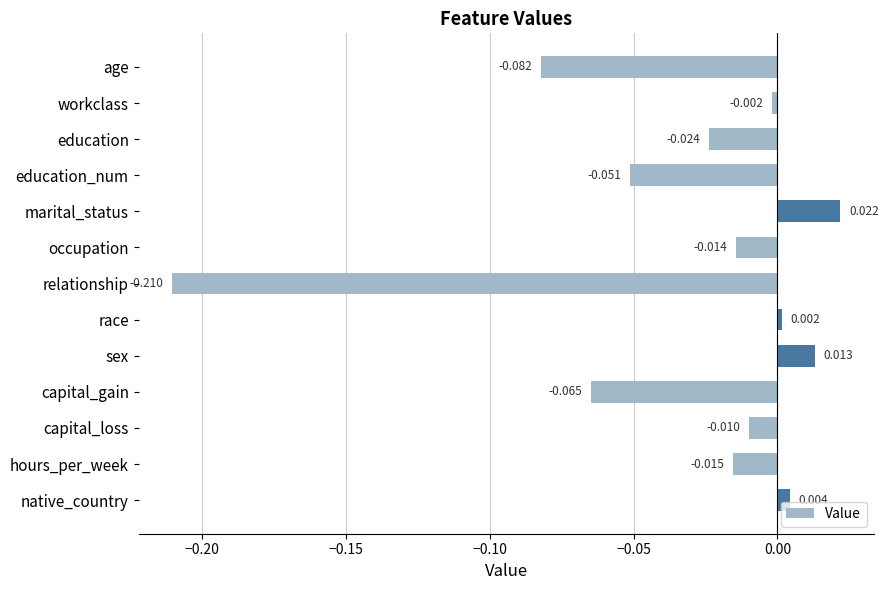

Which label corresponds to the largest value in the chart?

marital_status